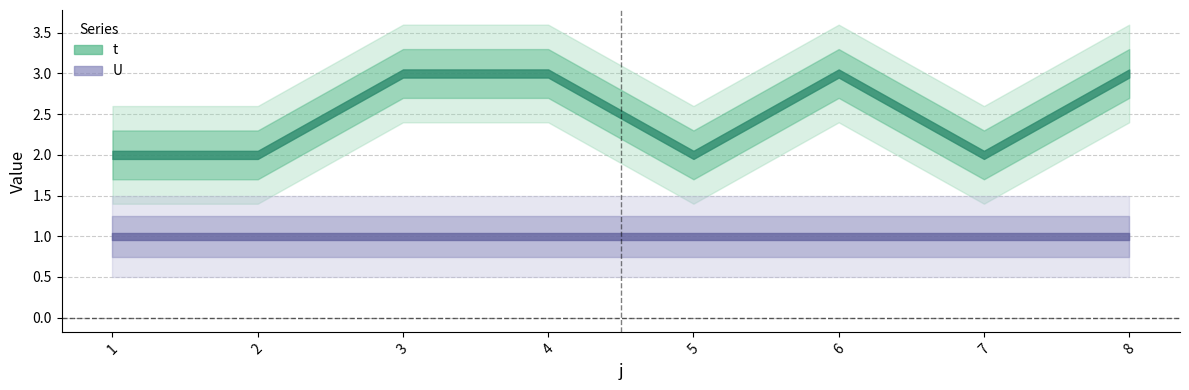

The value of U at 2 is 1. True or false?

True